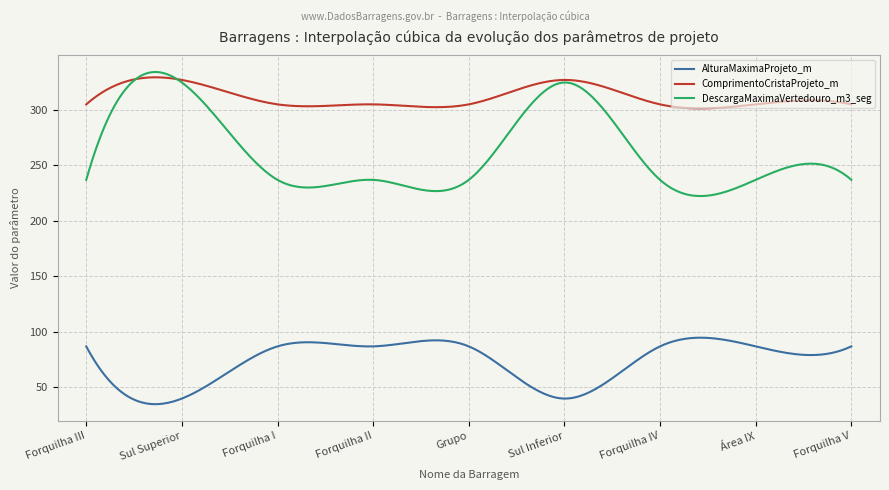

Which series has the largest range (max minus min)?

DescargaMaximaVertedouro_m3_seg